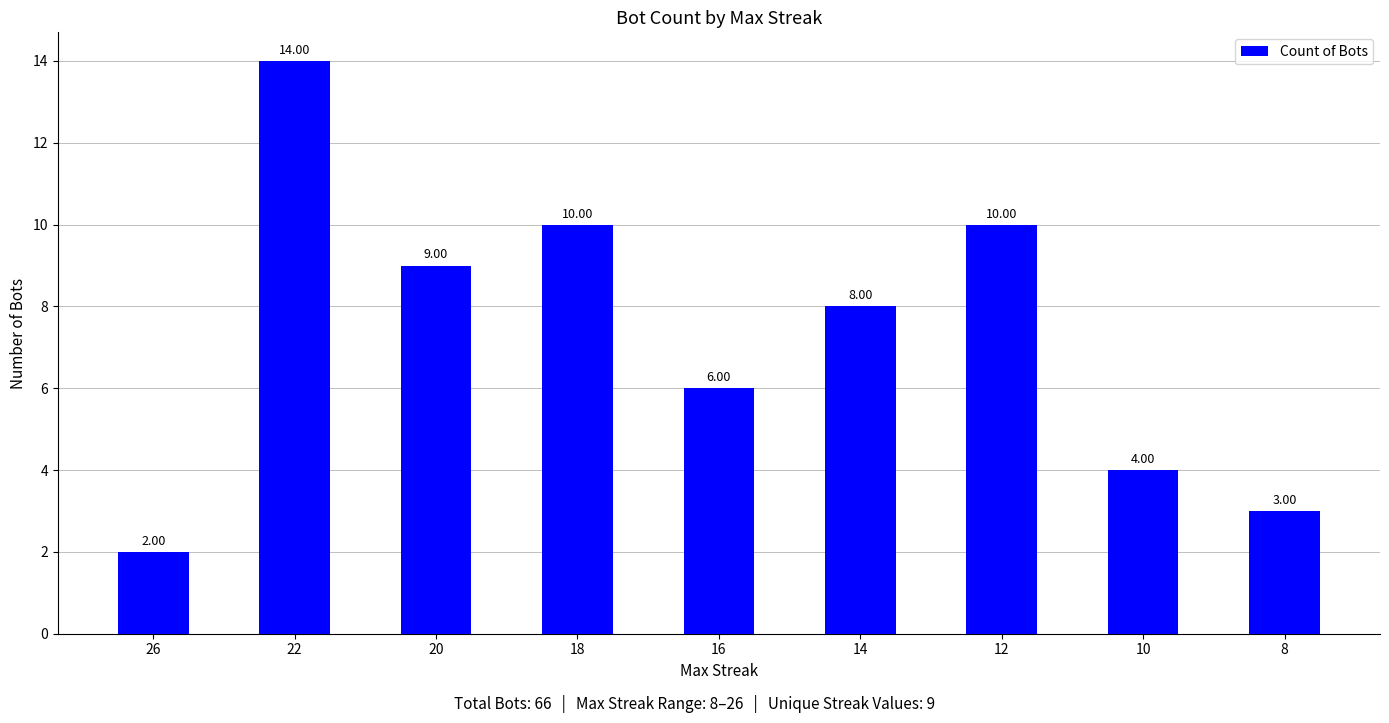

What is the change in value from 26 to 8?

+1